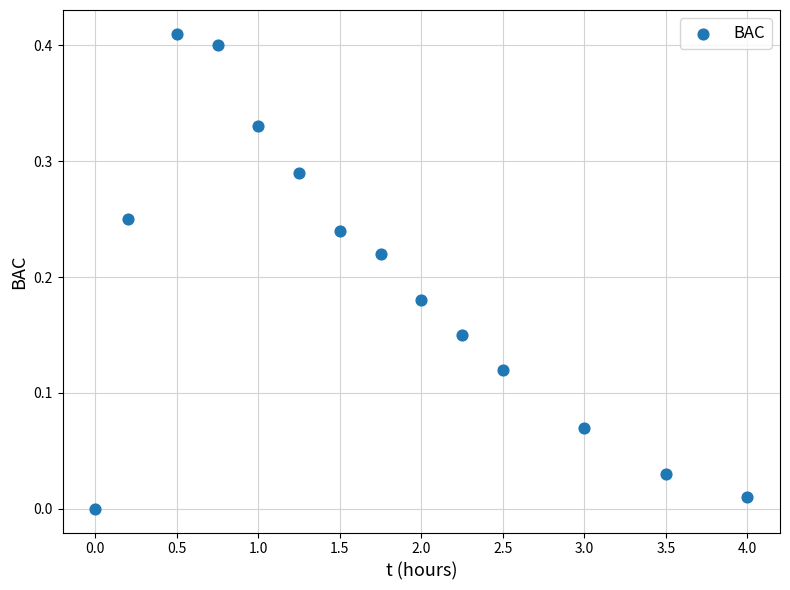

What is the range of X values (max minus min)?

4.0